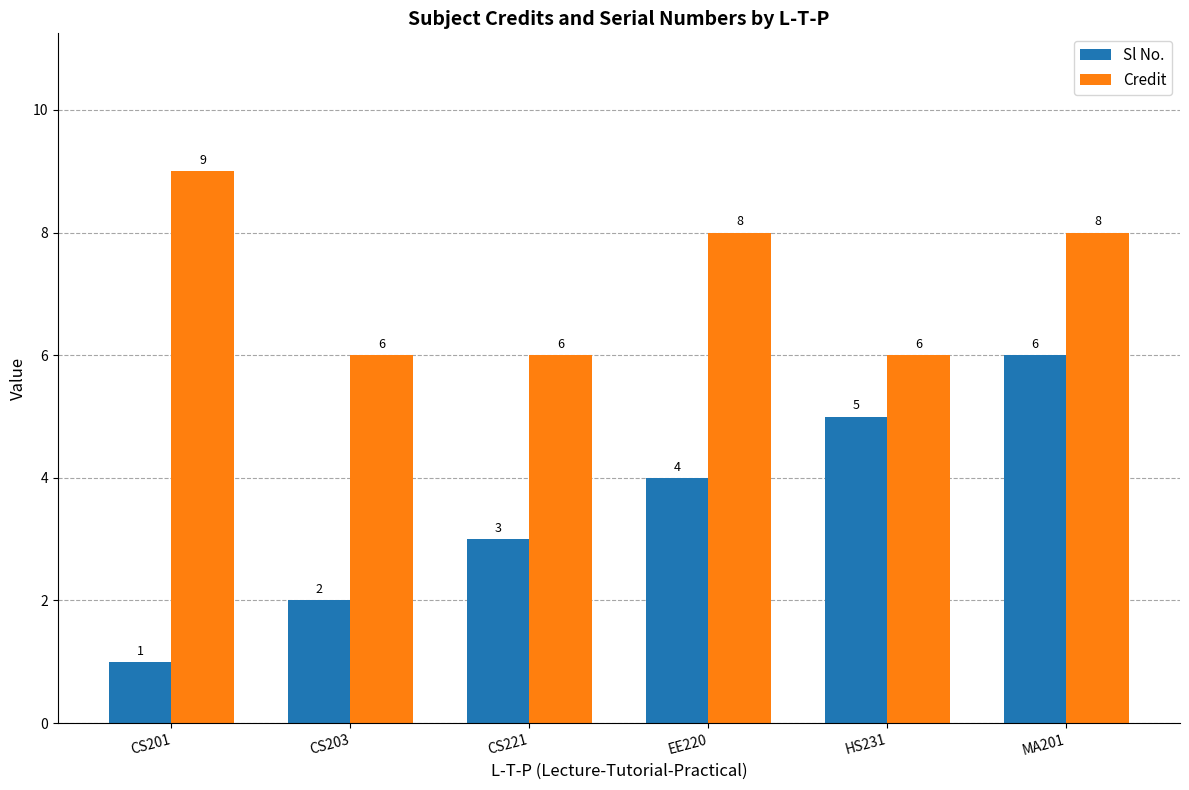

Between CS201 and HS231, which series saw the biggest shift?

Sl No.